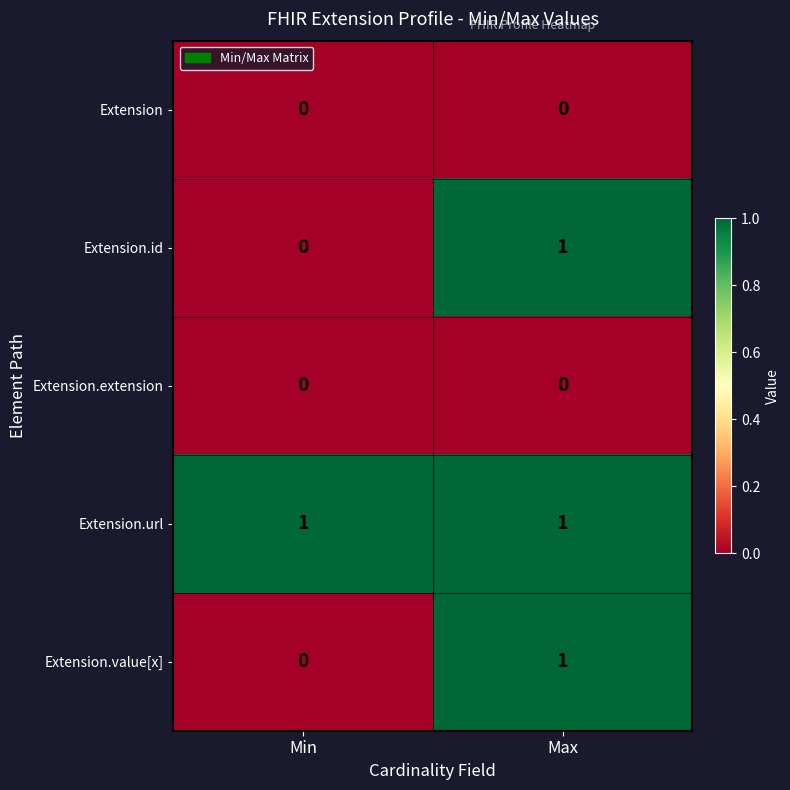

Reading left to right, extract all data points from this chart.

Extension: Min=0	Max=0
Extension.id: Min=0	Max=1
Extension.extension: Min=0	Max=0
Extension.url: Min=1	Max=1
Extension.value[x]: Min=0	Max=1